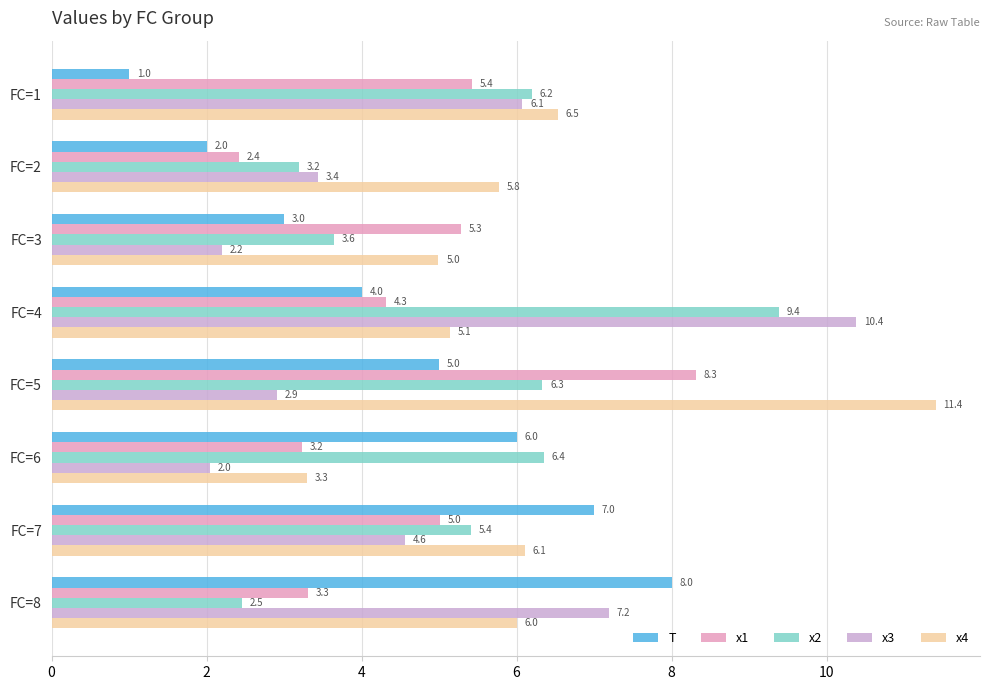

Read the x1 value at FC=3.

5.3